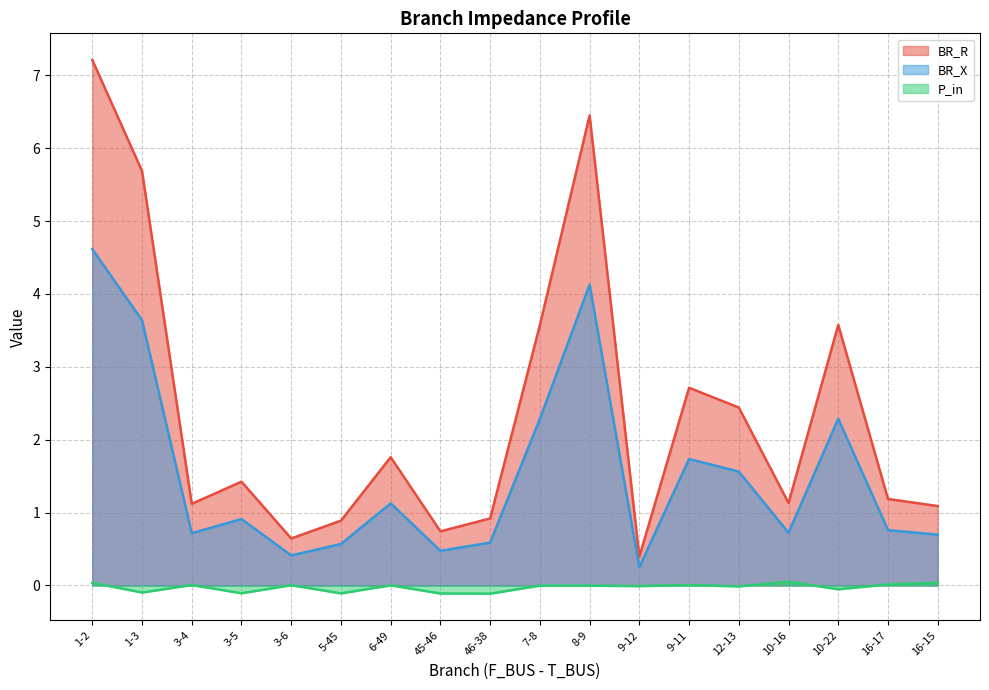

How many lines are shown in the chart?

3